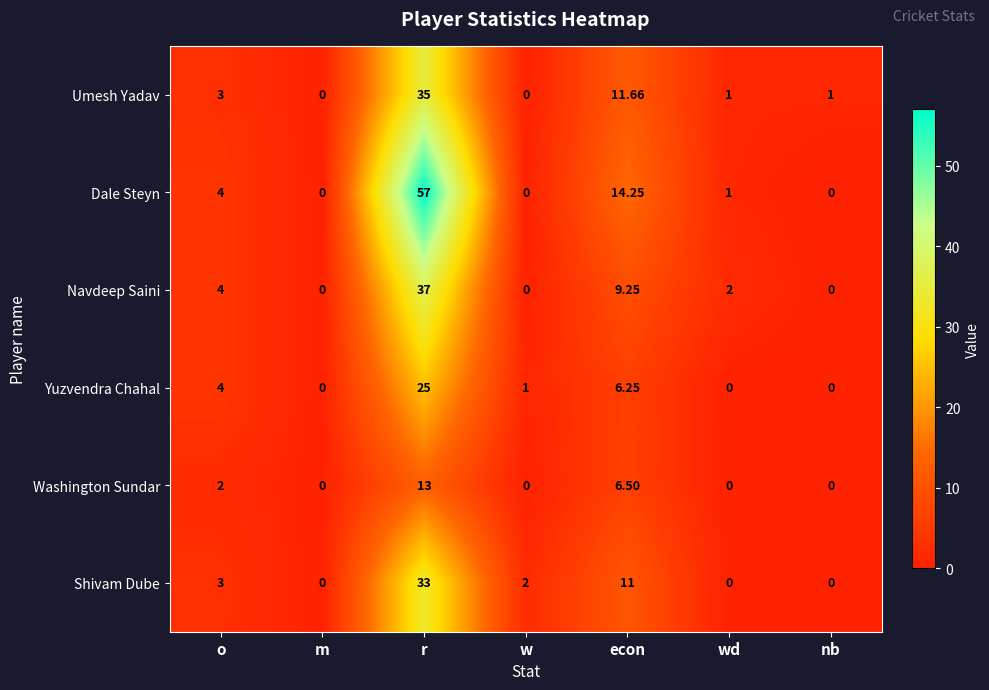

What is the total value across all series at nb?

1.0